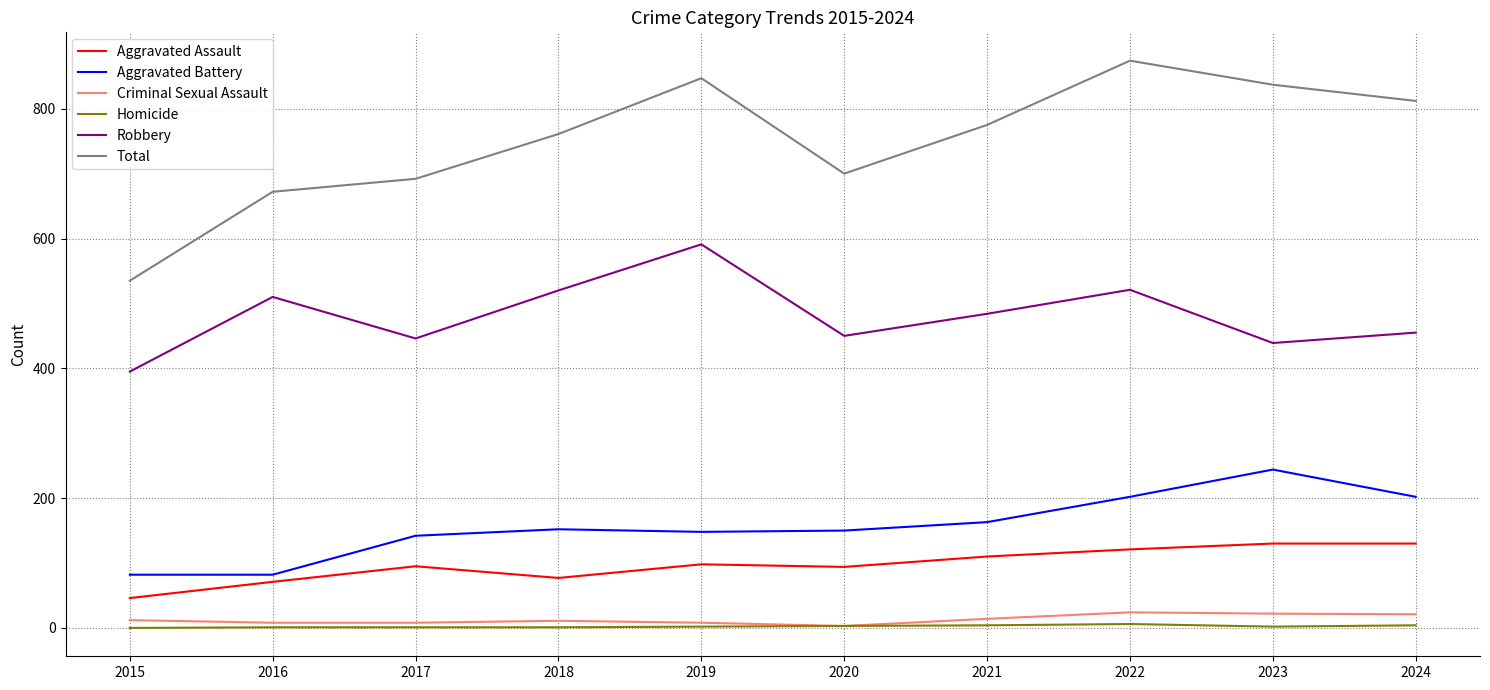

Does the chart display data point markers on the line(s)?

No